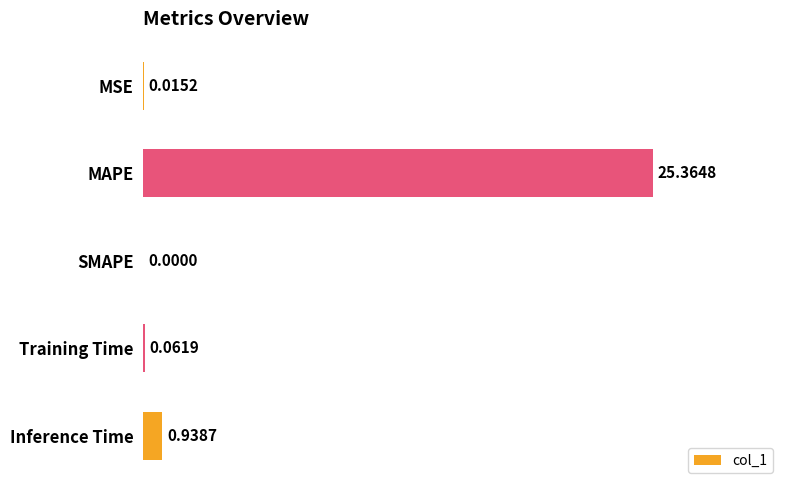

Where is the data nearest to the value 12?

Inference Time